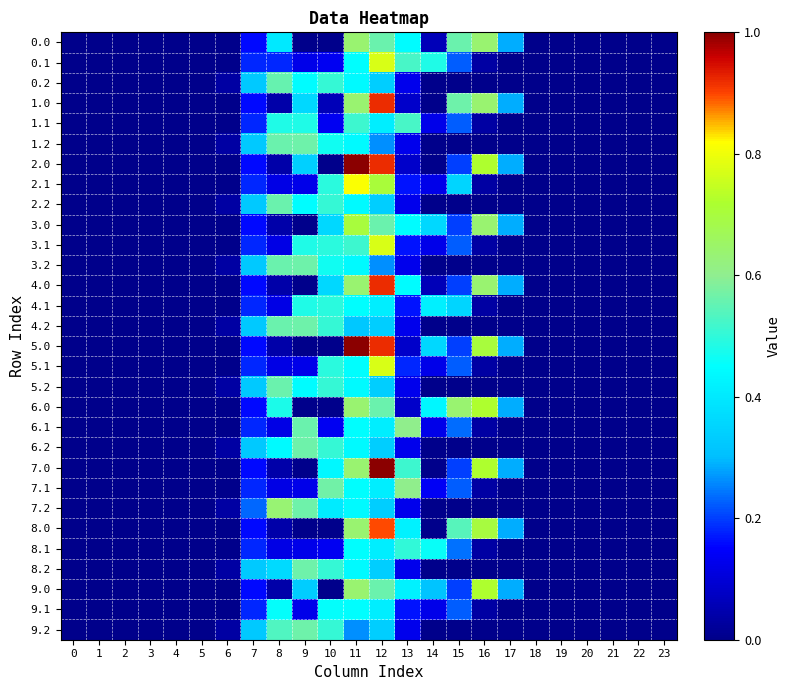

At how many categories does at least one series exceed 0?

12